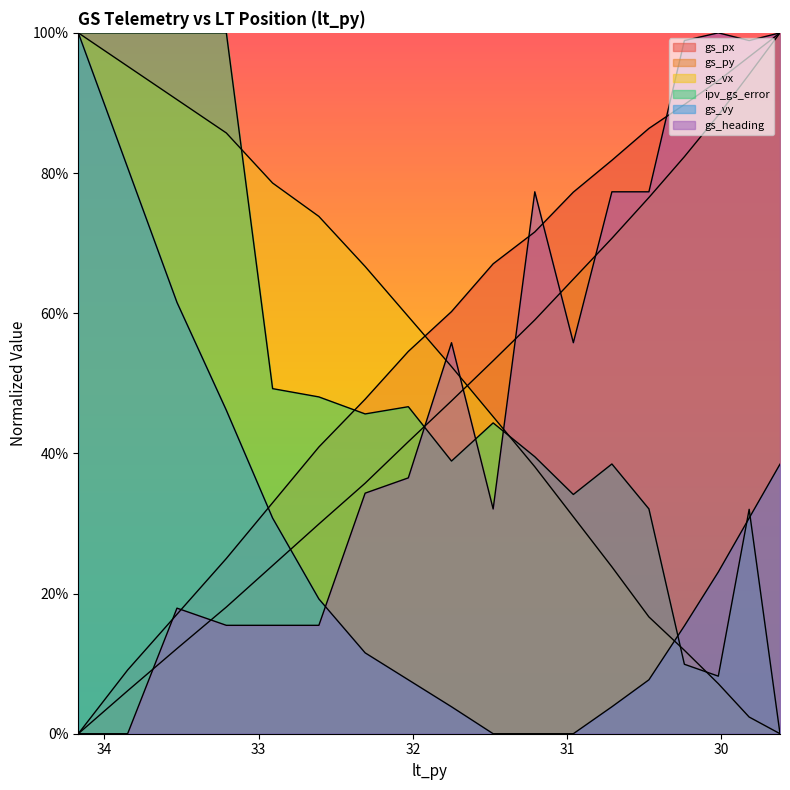

Reading right to left, what are all the values shown in this chart?

gs_px: 1.0	1.0	0.9	0.9	0.9	0.8	0.8	0.7	0.7	0.6	0.5	0.5	0.4	0.3	0.2	0.2	0.1	0.0
gs_py: 1.0	0.9	0.9	0.8	0.8	0.7	0.6	0.6	0.5	0.5	0.4	0.4	0.3	0.2	0.2	0.1	0.1	0.0
gs_vx: 0.0	0.0	0.1	0.1	0.2	0.2	0.3	0.4	0.5	0.5	0.6	0.7	0.7	0.8	0.9	0.9	1.0	1.0
ipv_gs_error: 0.0	0.3	0.1	0.1	0.3	0.4	0.3	0.4	0.4	0.4	0.5	0.5	0.5	0.5	1.0	1.0	1.0	1.0
gs_vy: 0.4	0.3	0.2	0.2	0.1	0.0	0.0	0.0	0.0	0.0	0.1	0.1	0.2	0.3	0.5	0.6	0.8	1.0
gs_heading: 1.0	1.0	1.0	1.0	0.8	0.8	0.6	0.8	0.3	0.6	0.4	0.3	0.2	0.2	0.2	0.2	0.0	0.0